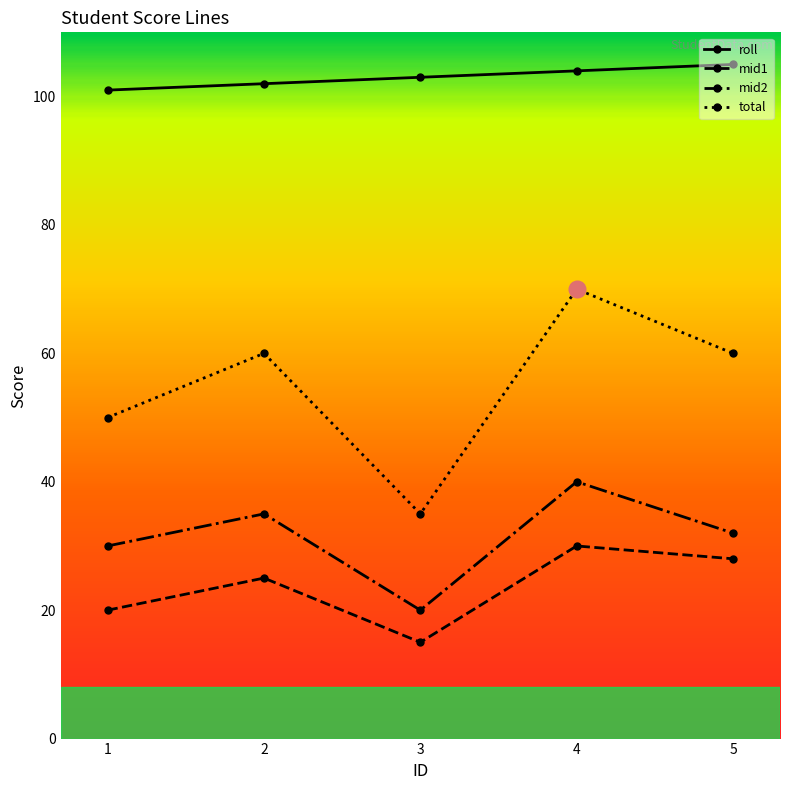

What is the minimum value shown in the chart?

15